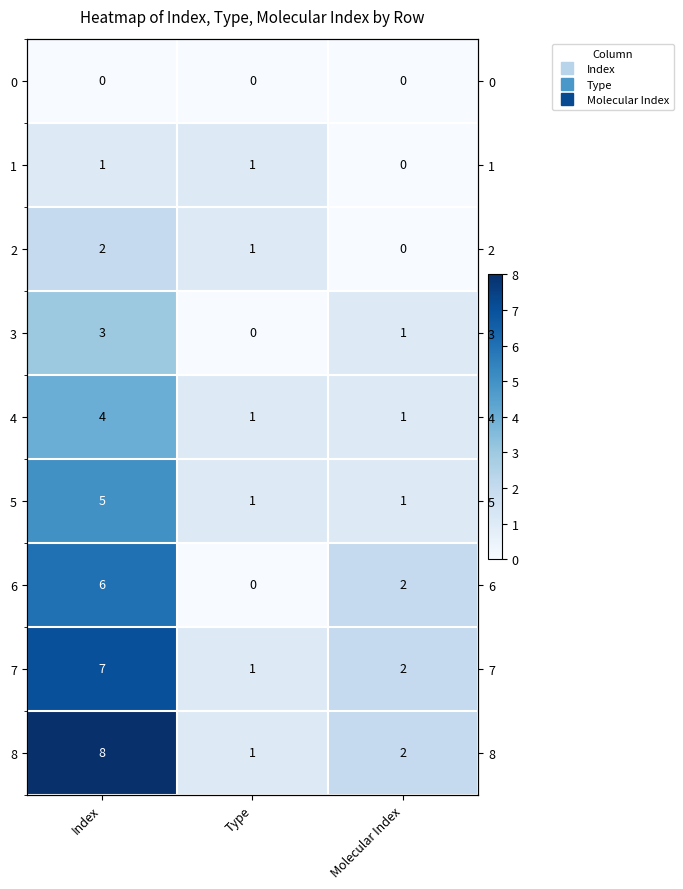

What is the maximum value for 2?

2